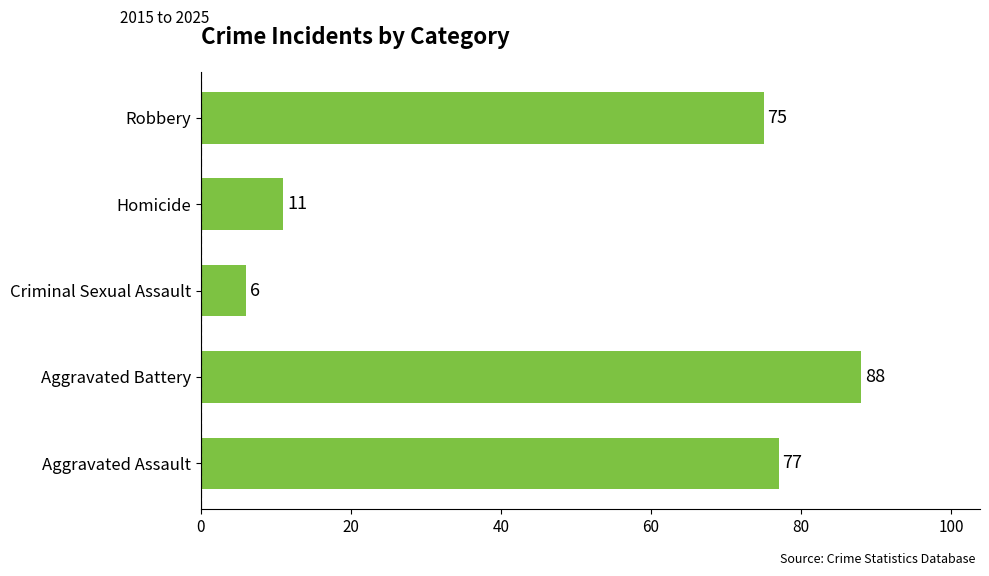

What is the average value?

51